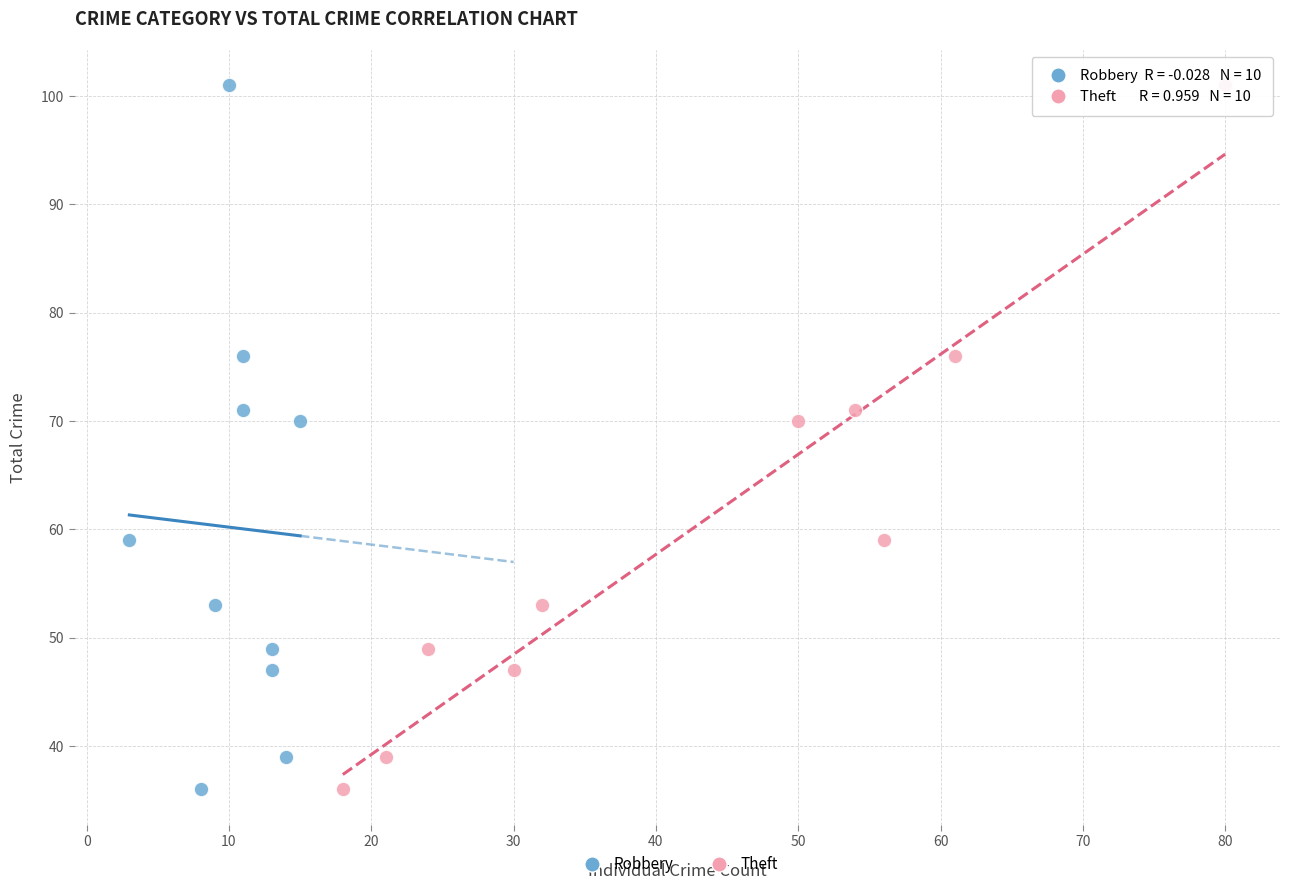

What are all the series names shown in the legend?

Robbery, Theft